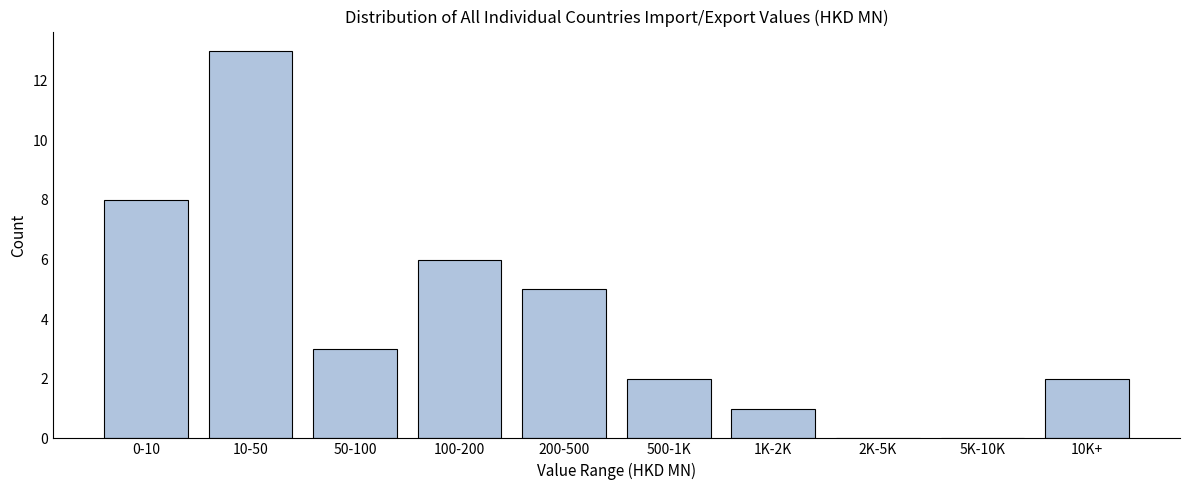

Reading right to left, transcribe all the data shown in this chart.

10K+=2	5K-10K=0	2K-5K=0	1K-2K=1	500-1K=2	200-500=5	100-200=6	50-100=3	10-50=13	0-10=8